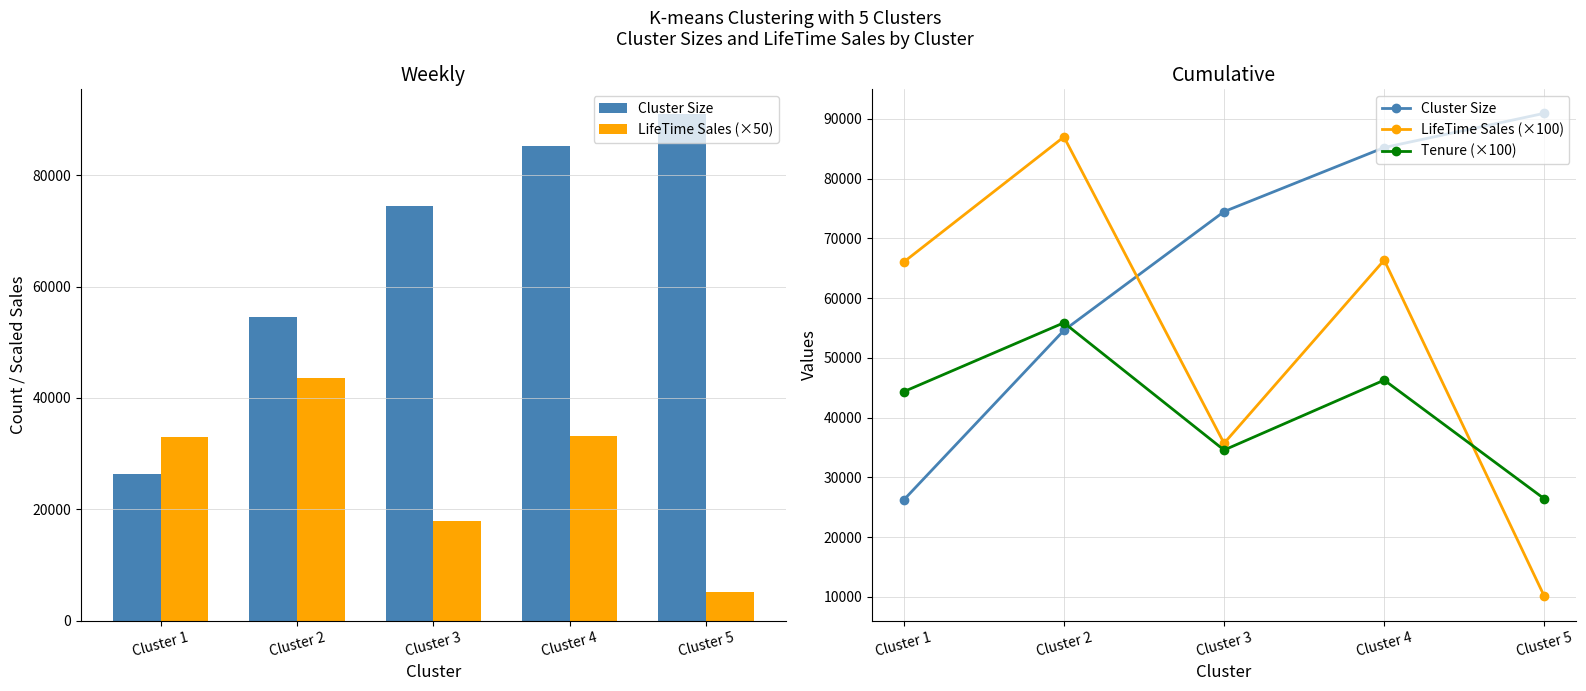

At Cluster 2, list the series in order from largest to smallest.

LifeTime Sales (×100), Tenure (×100), Cluster Size, LifeTime Sales (×50)